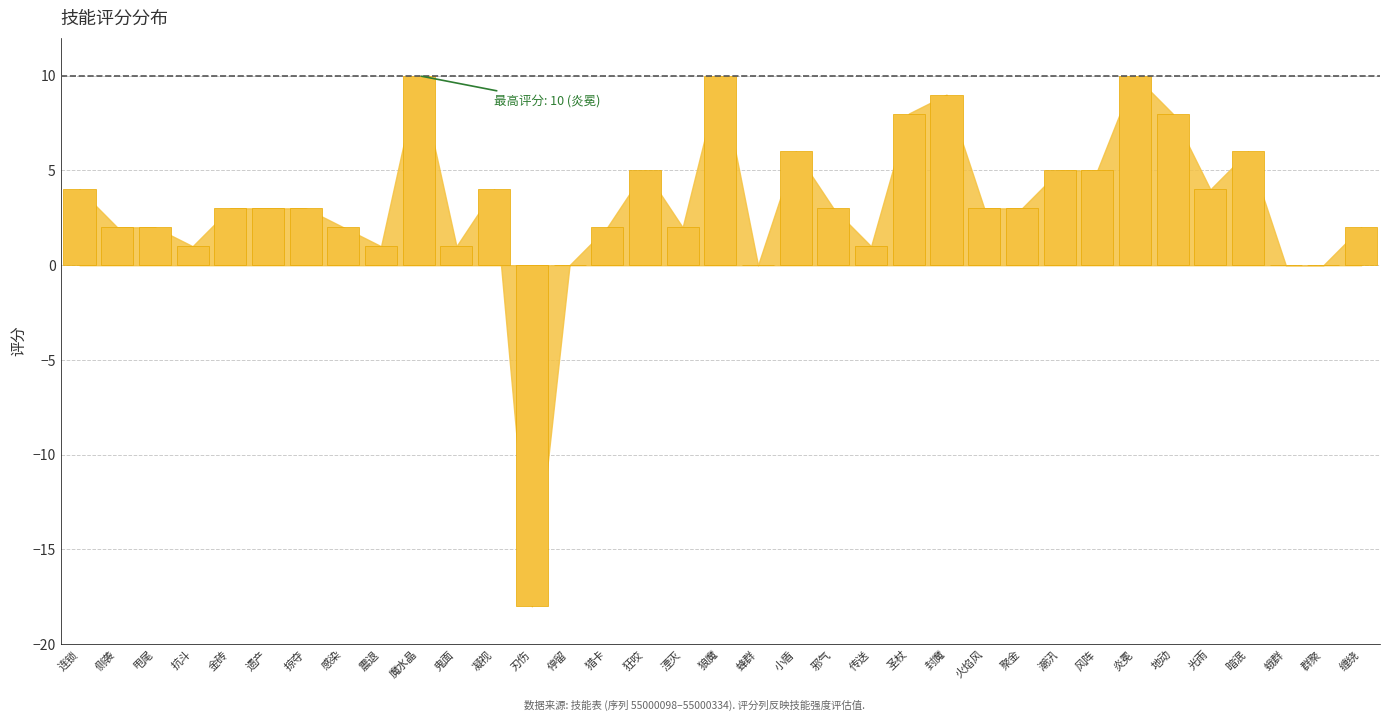

Reading right to left, transcribe all the data shown in this chart.

缠绕=2	群聚=0	蛾群=0	暗泯=6	光雨=4	地动=8	炎冕=10	风阵=5	潮汛=5	聚金=3	火焰风=3	封魔=9	圣杖=8	传送=1	邪气=3	小盾=6	蜂群=0	狼魔=10	湮灭=2	狂咬=5	猎卡=2	停留=0	刃伤=-18	凝视=4	鬼面=1	魔水晶=10	震退=1	感染=2	掠夺=3	遗产=3	金砖=3	抗斗=1	甩尾=2	侧袭=2	连锁=4